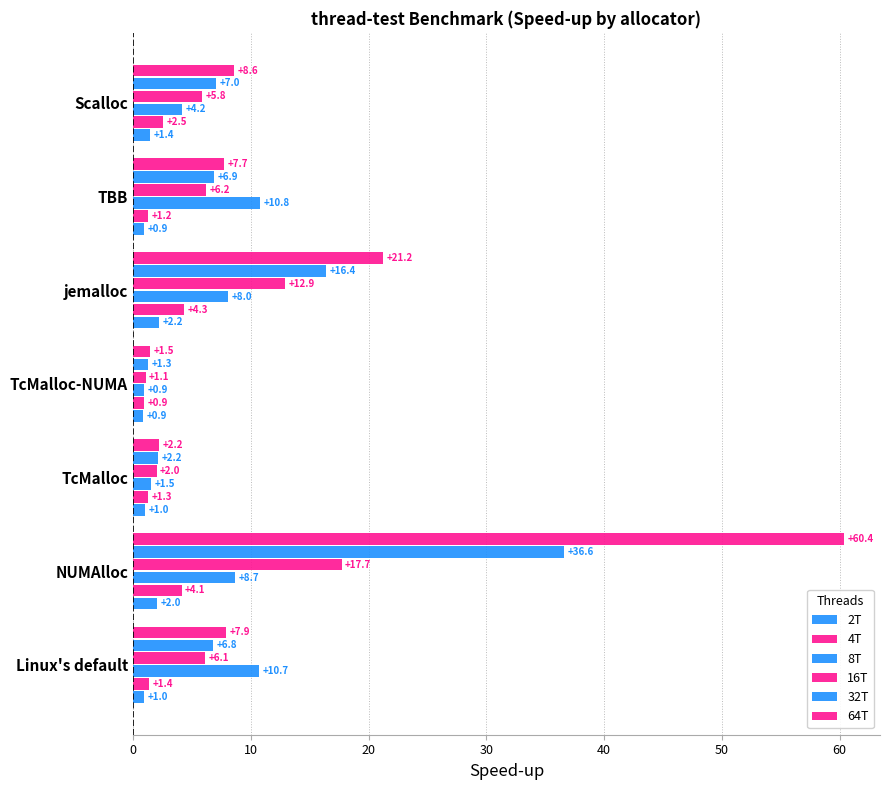

Count the number of data series in this chart.

6